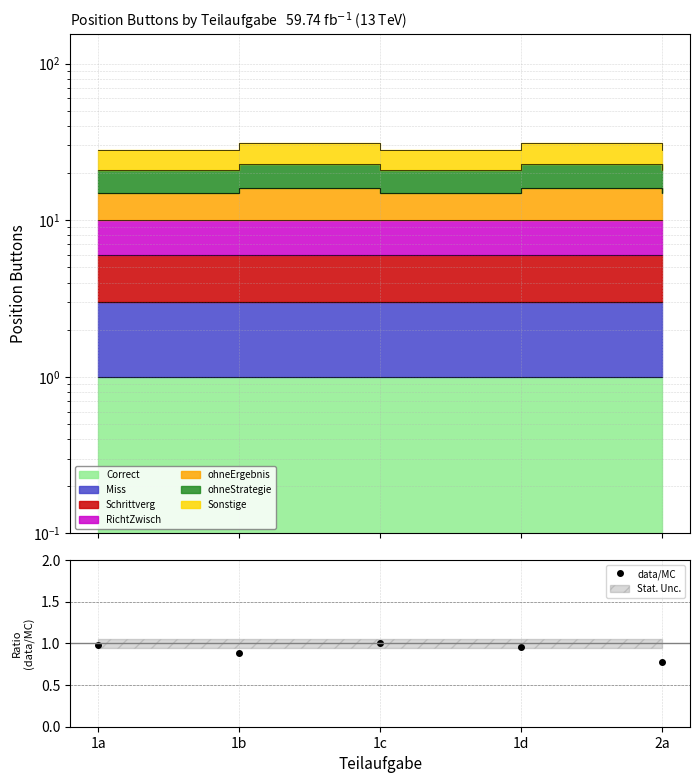

Which label corresponds to the smallest value in the chart?

2a